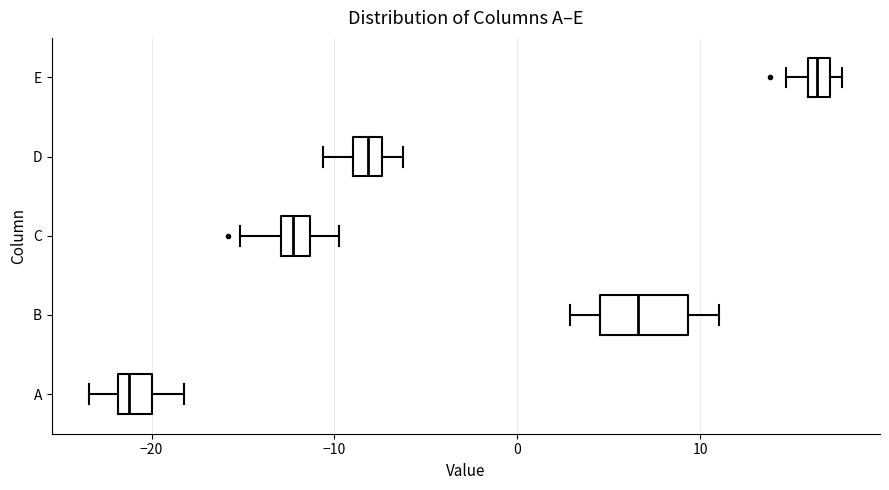

Comparing the boxes themselves (not the whiskers), which one is the widest?

B